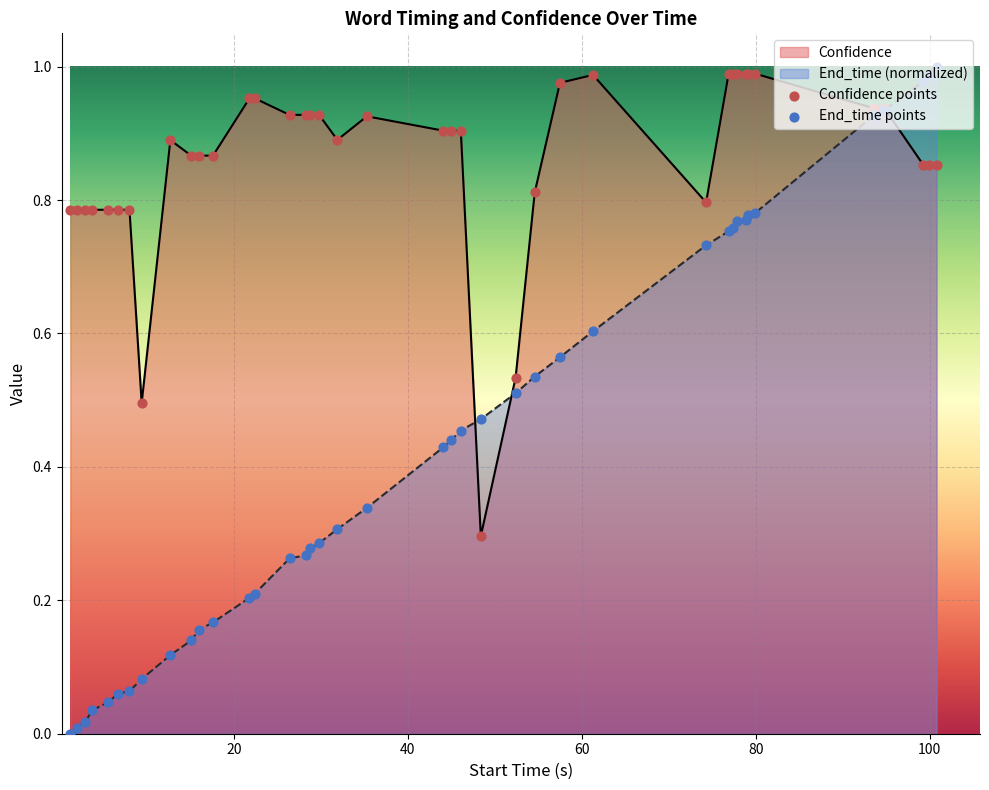

Which series has the largest total across all categories?

Confidence